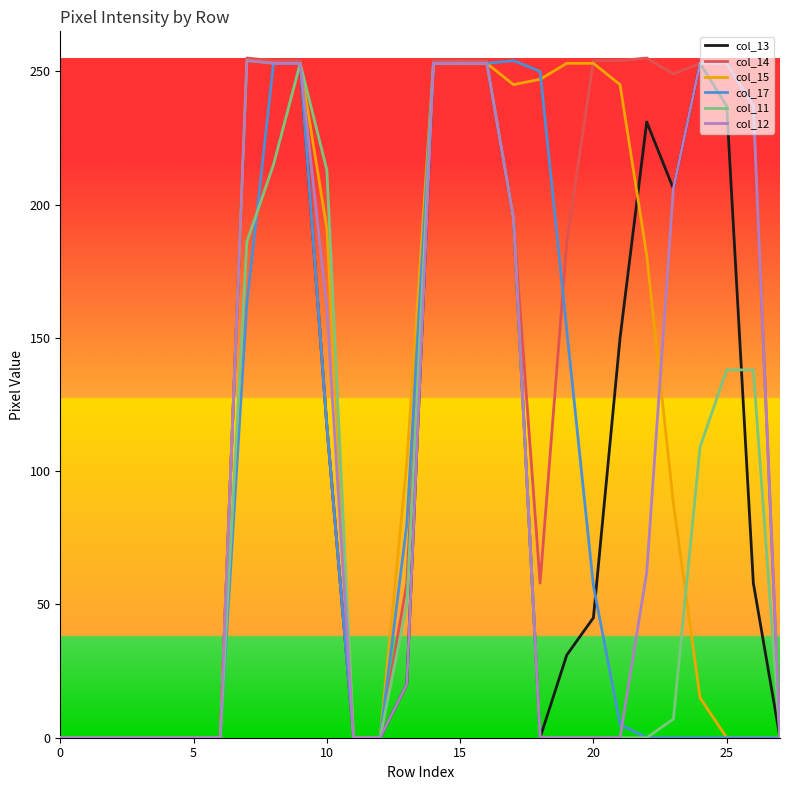

What is the maximum value shown in the chart?

255